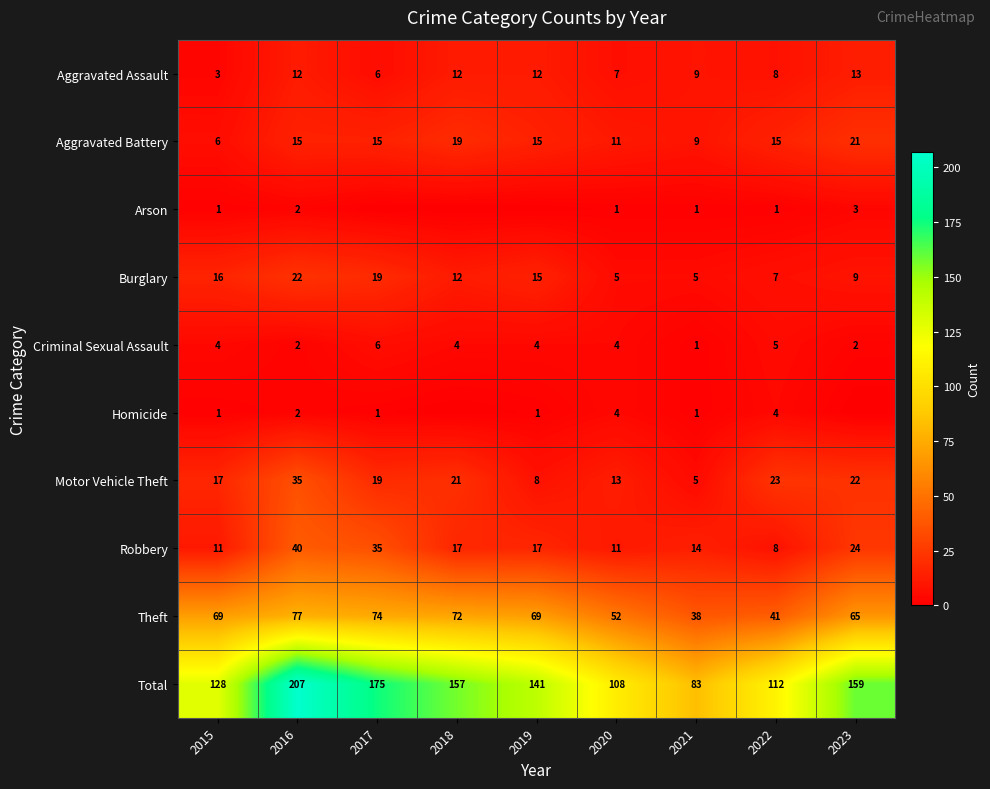

The Burglary series shows 15 at 2019. True or false?

True